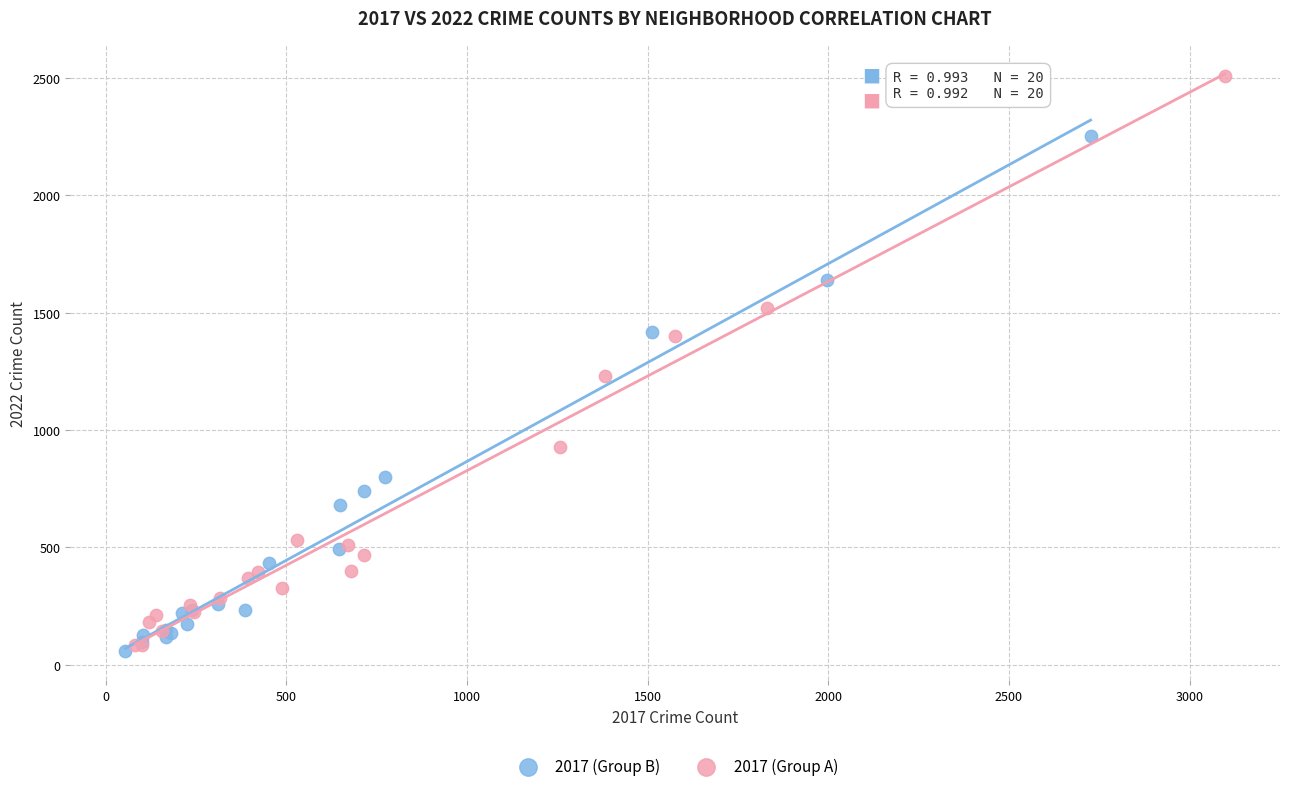

Which series has the largest Y range (max minus min)?

2017 (Group A)